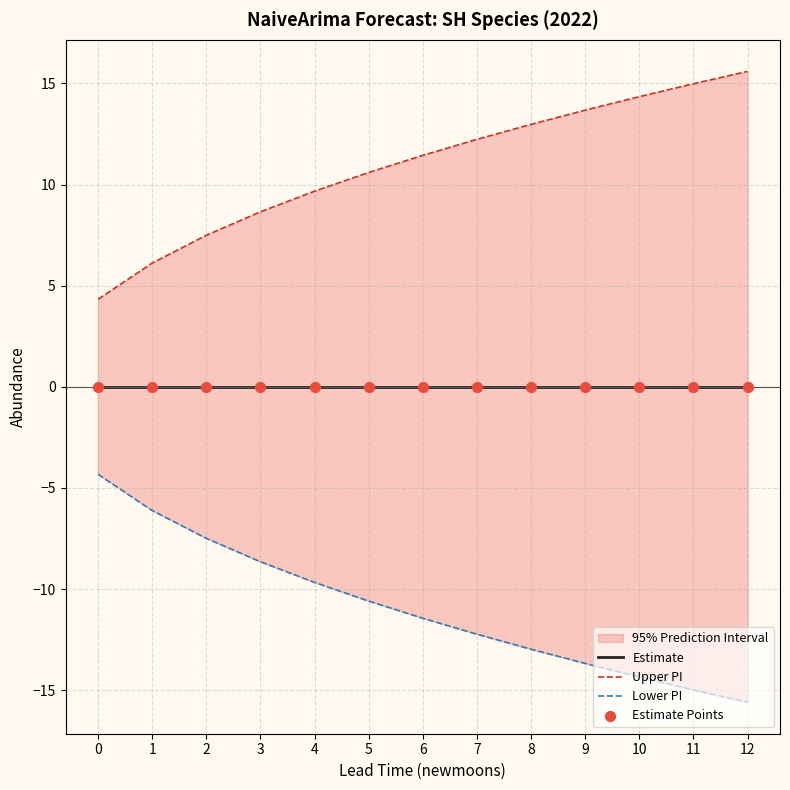

Which series has the largest Y range (max minus min)?

Upper PI